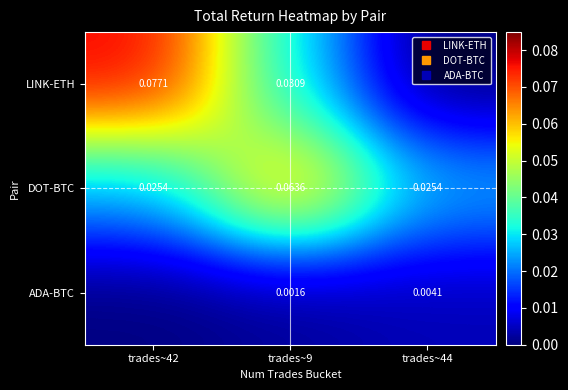

At which category is the sum across all series the highest?

trades~42